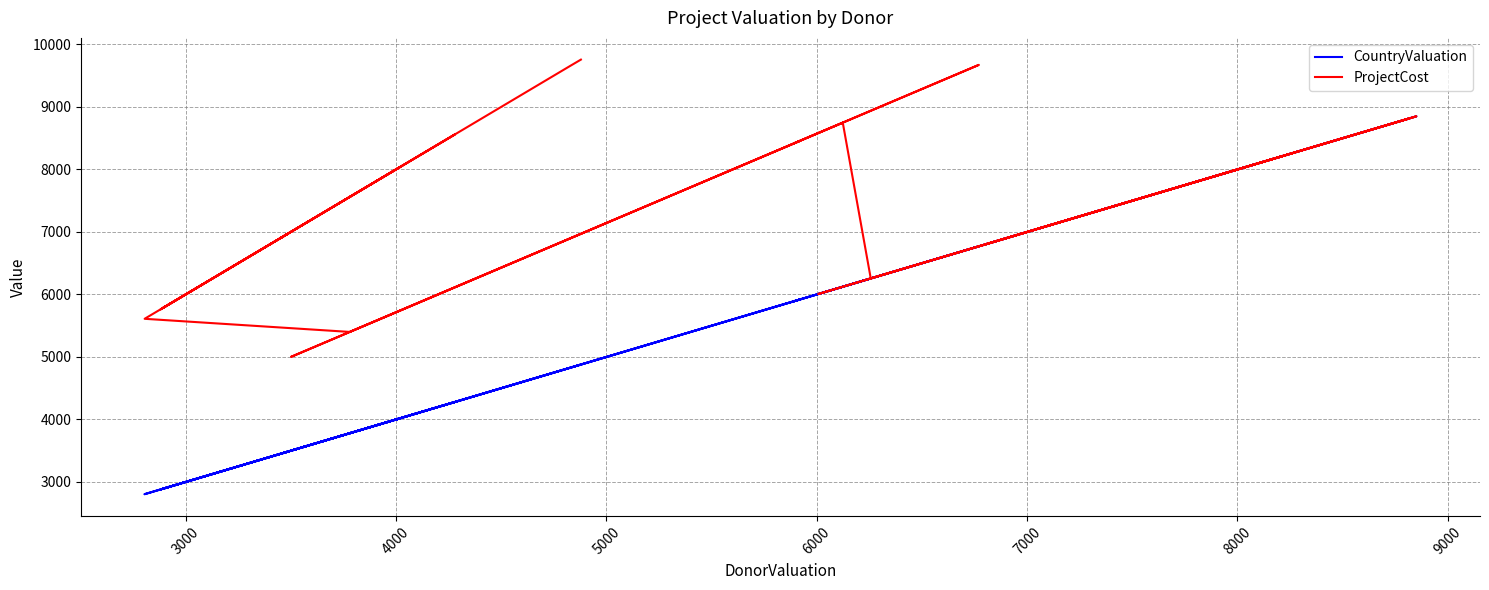

How many series are shown in this chart?

2